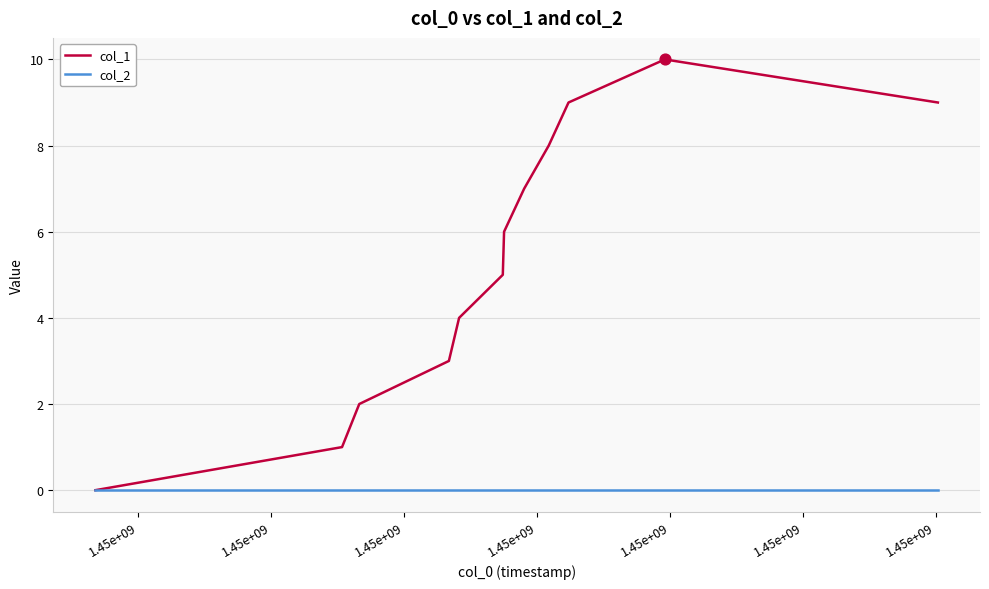

Rank the series by their average value, from highest to lowest.

col_1, col_2